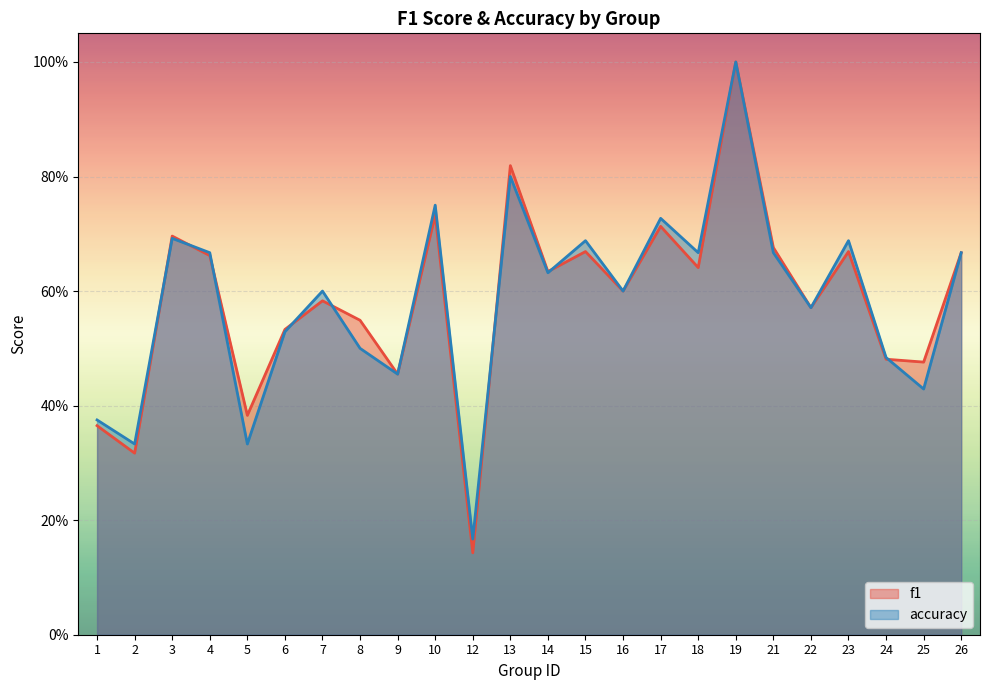

At which label does f1 reach its peak?

19